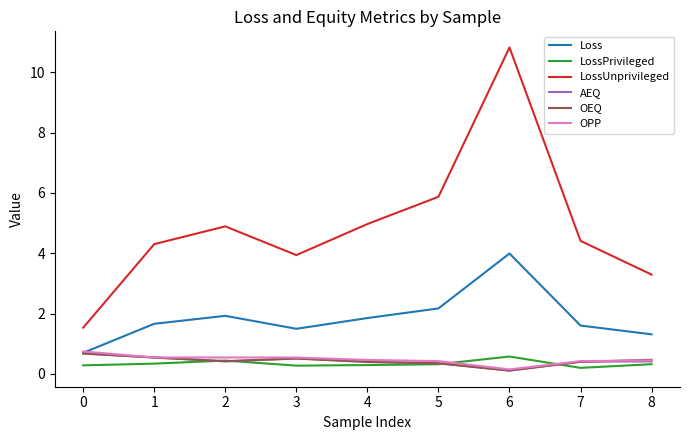

True or false: AEQ and LossUnprivileged cross at least once.

False